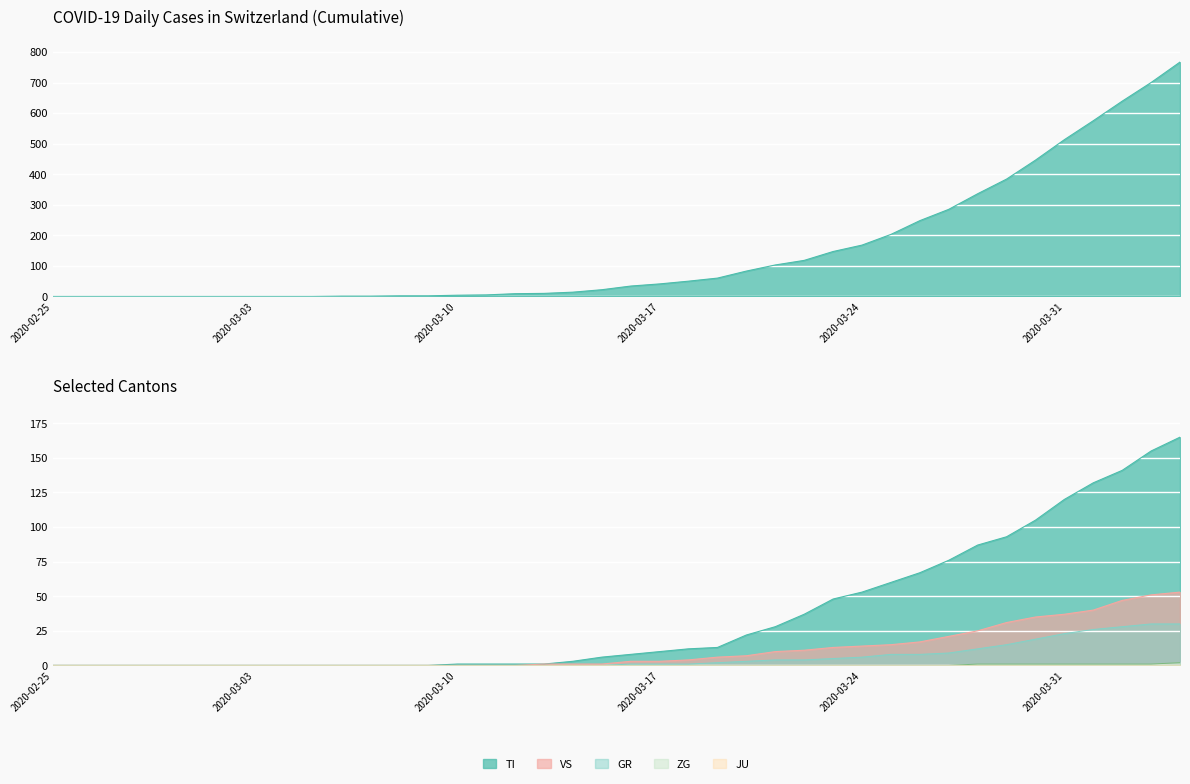

What is the approximate value of CH at 2020-04-03, to the nearest 50?

700